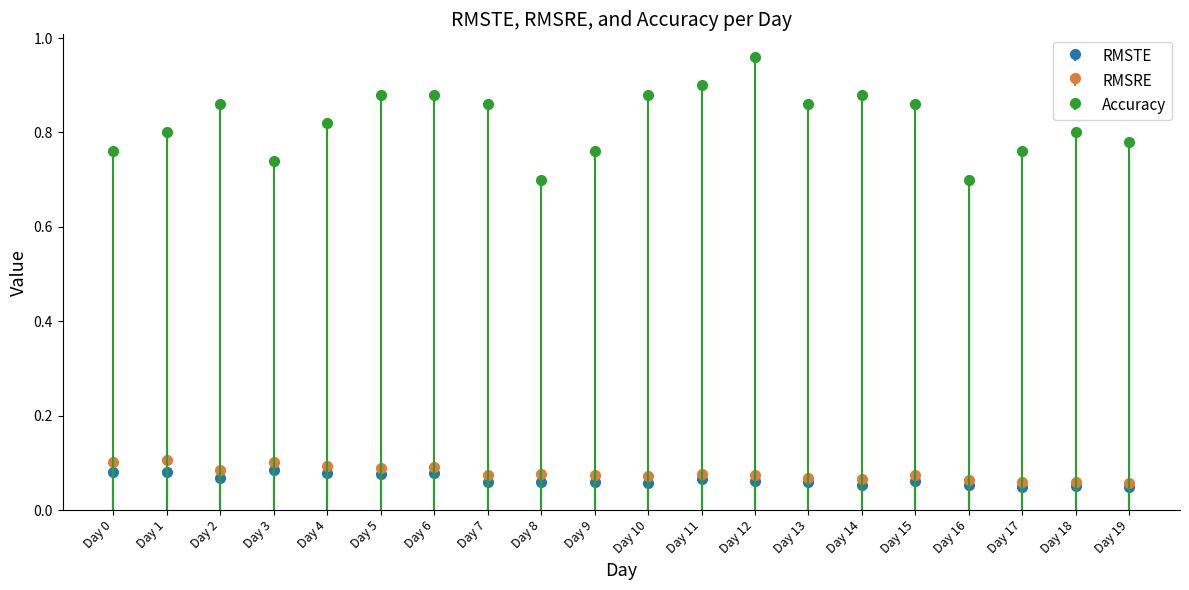

True or false: RMSTE has a value of 0.1 at Day 0.

True